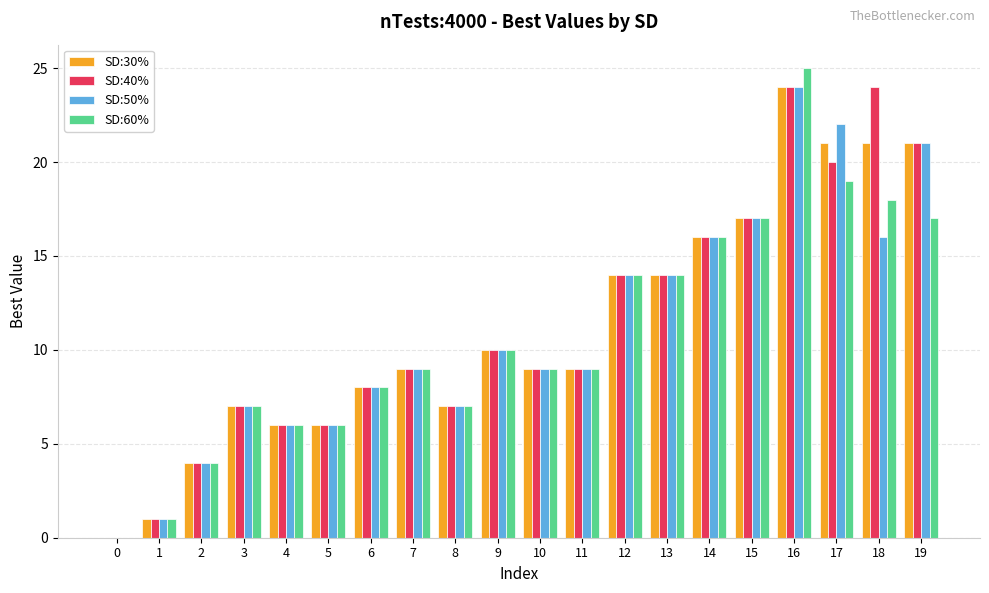

At which category is the sum across all series the highest?

16